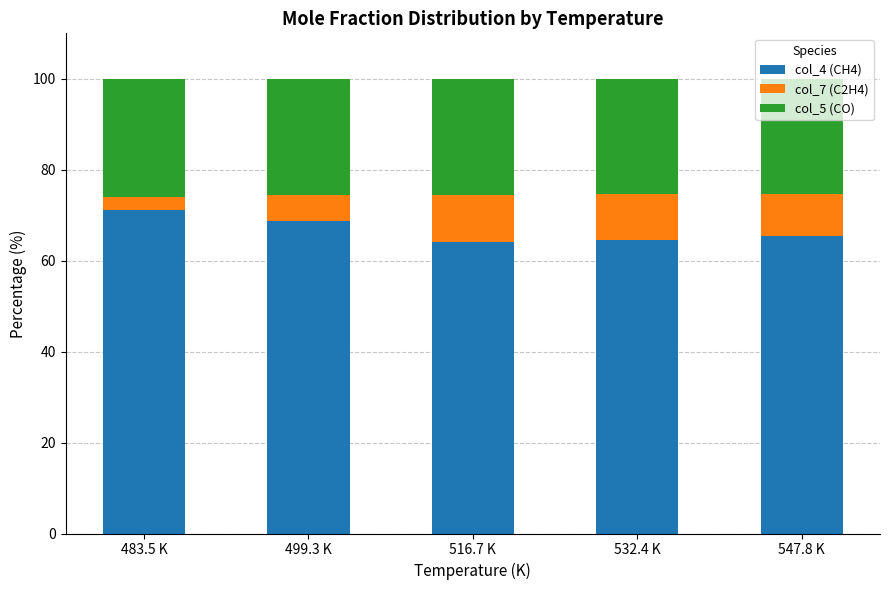

What is the difference between the maximum and minimum values in the col_4 (CH4) series?

7.0